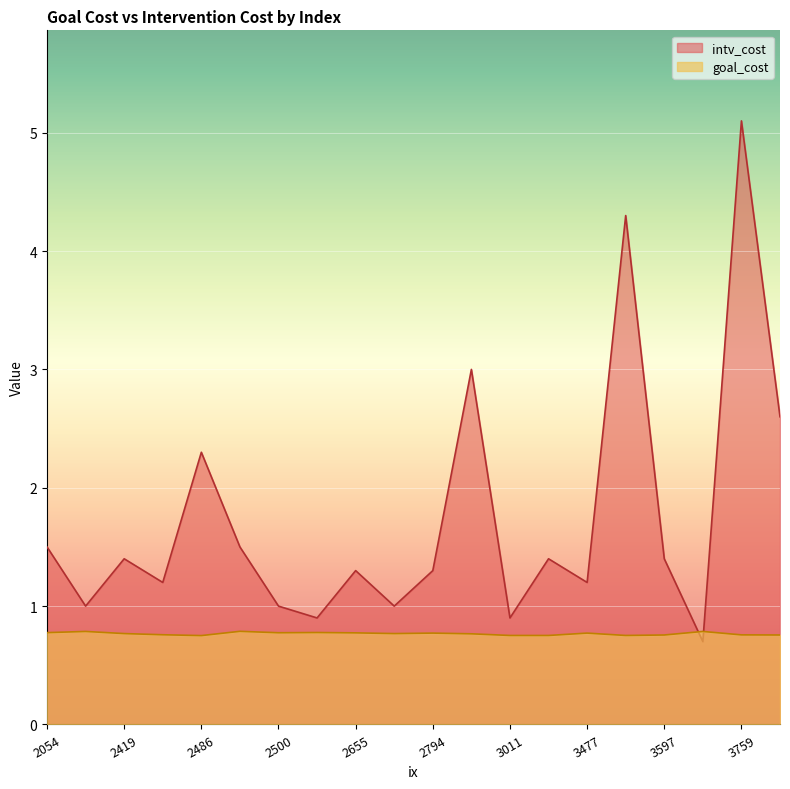

Is it true that goal_cost equals 0.2 at 2450?

False